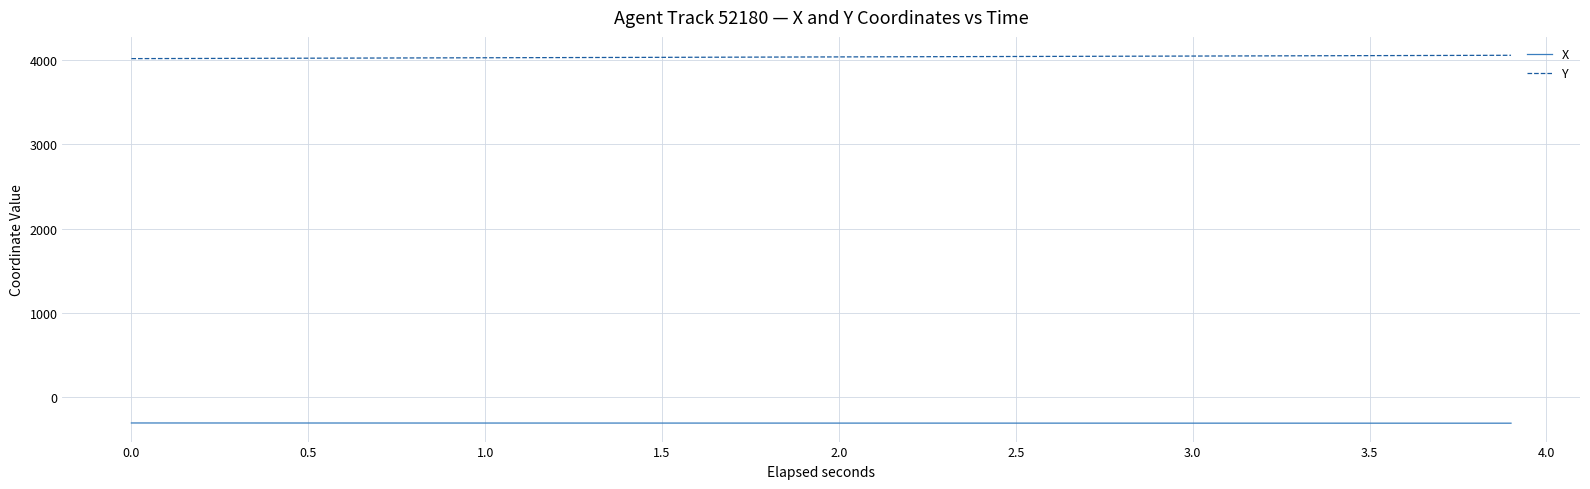

True or false: X and Y cross at least once.

False